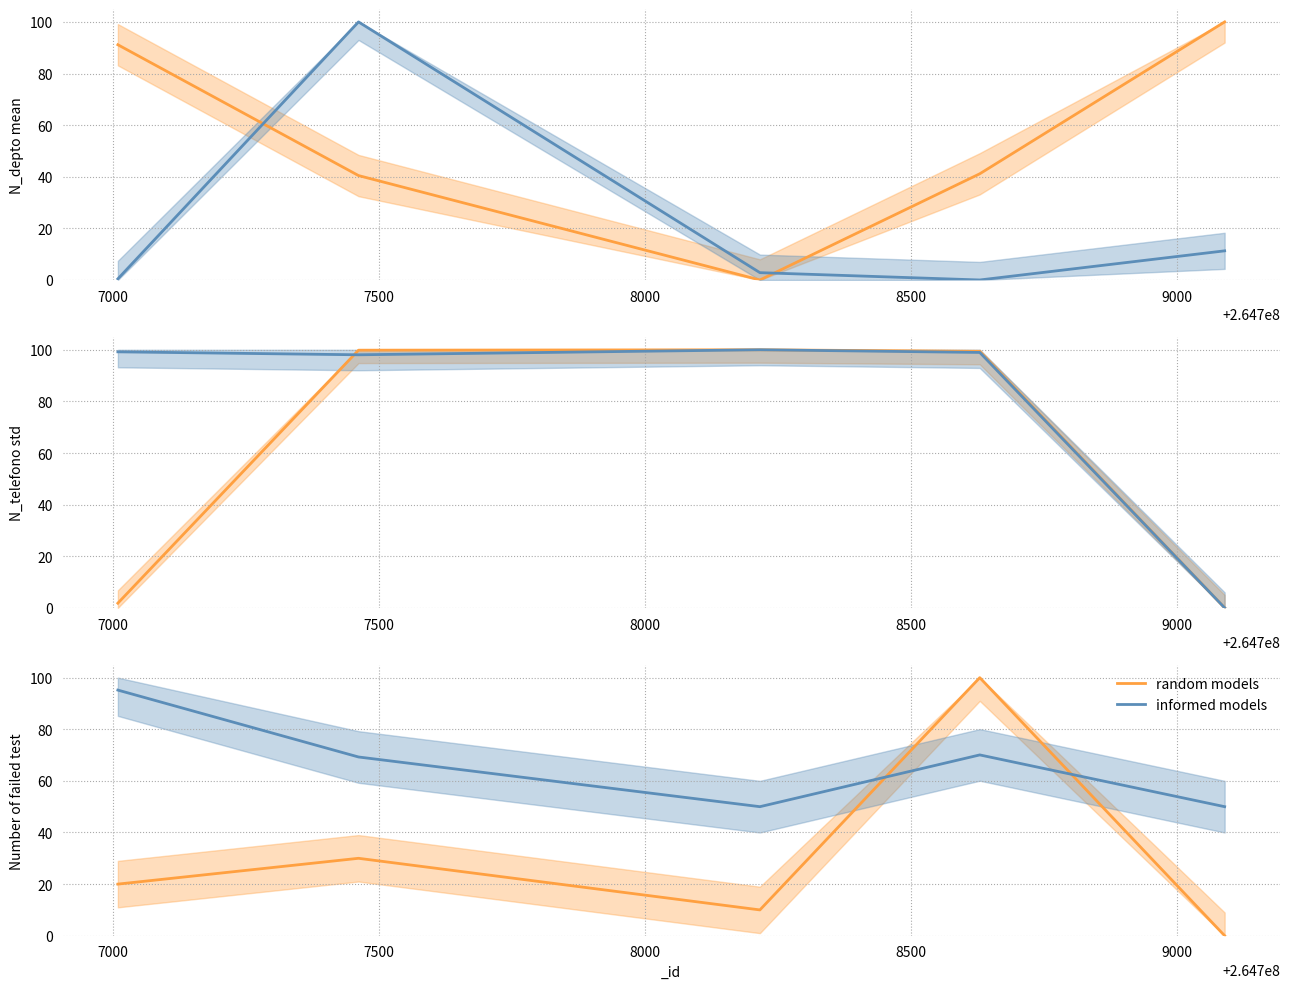

True or false: informed models has more than 2 interior local peaks.

False